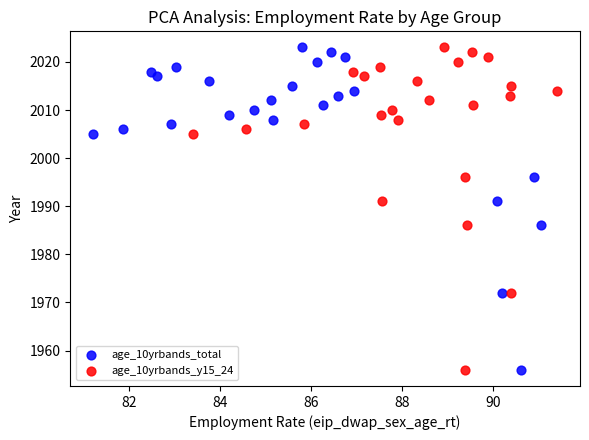

What are all the series names shown in the legend?

age_10yrbands_total, age_10yrbands_y15_24